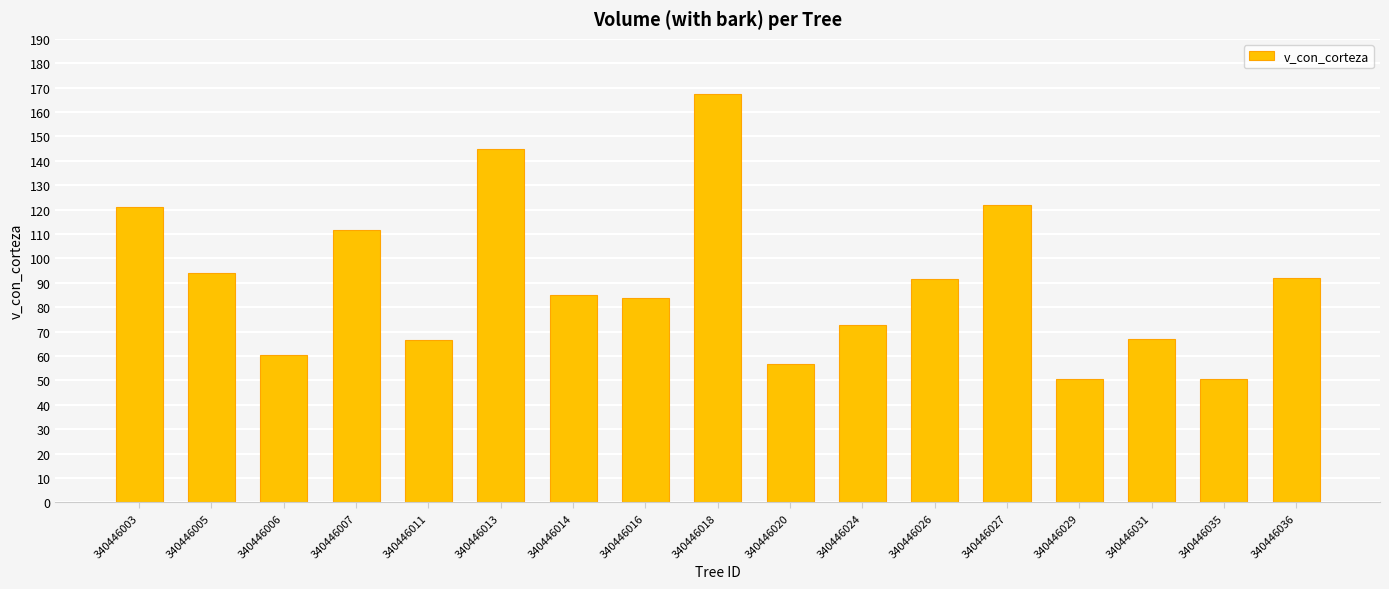

True or false: the data shows 91.5 at 340446026.

True